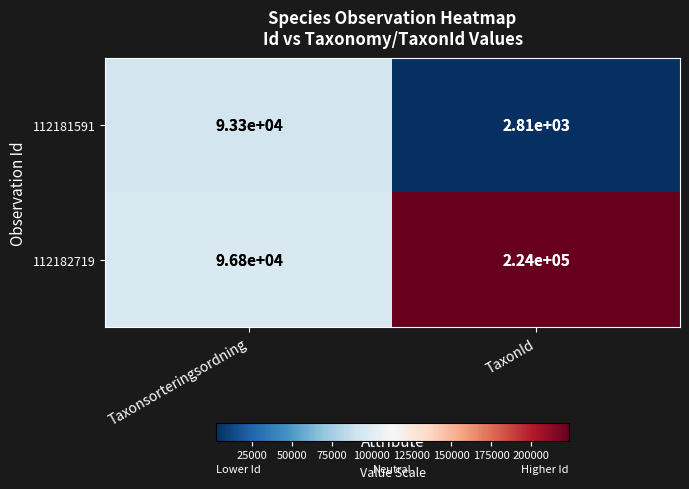

Count the number of categories in the chart.

2